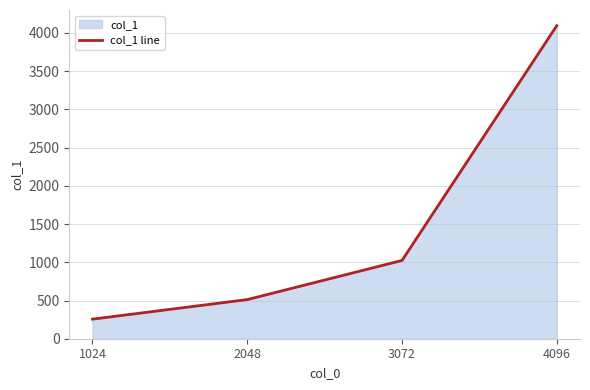

What is the value of the 2nd point from the left?

512